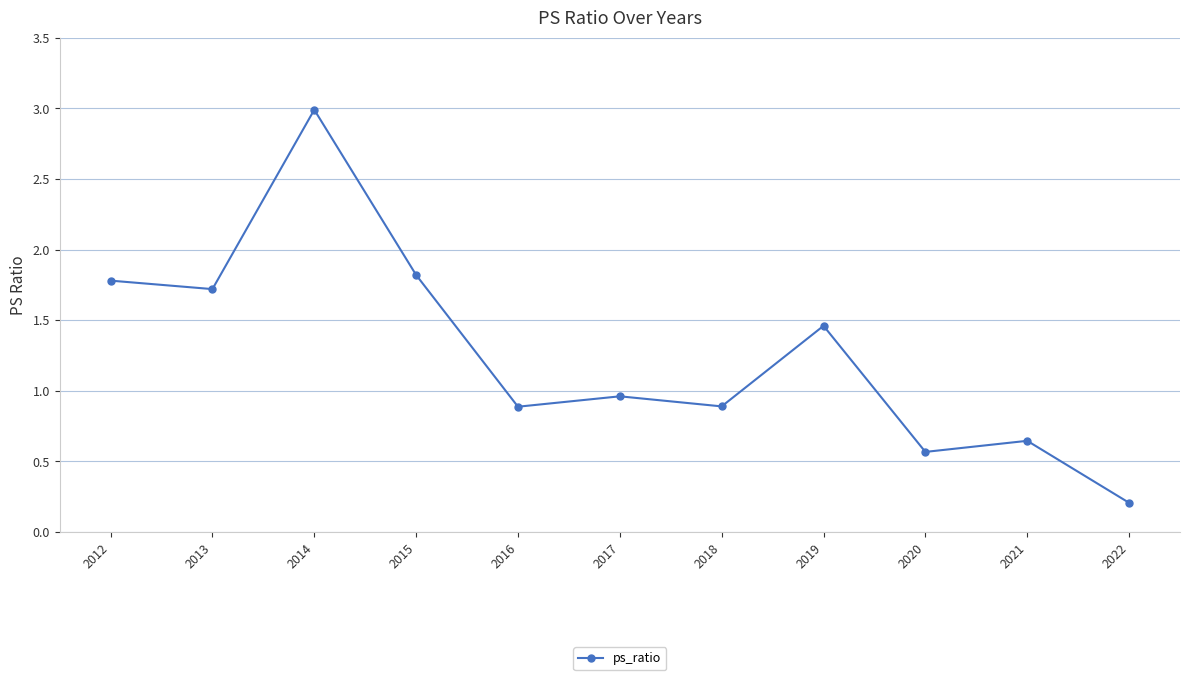

Where is the data nearest to the value 1?

2017